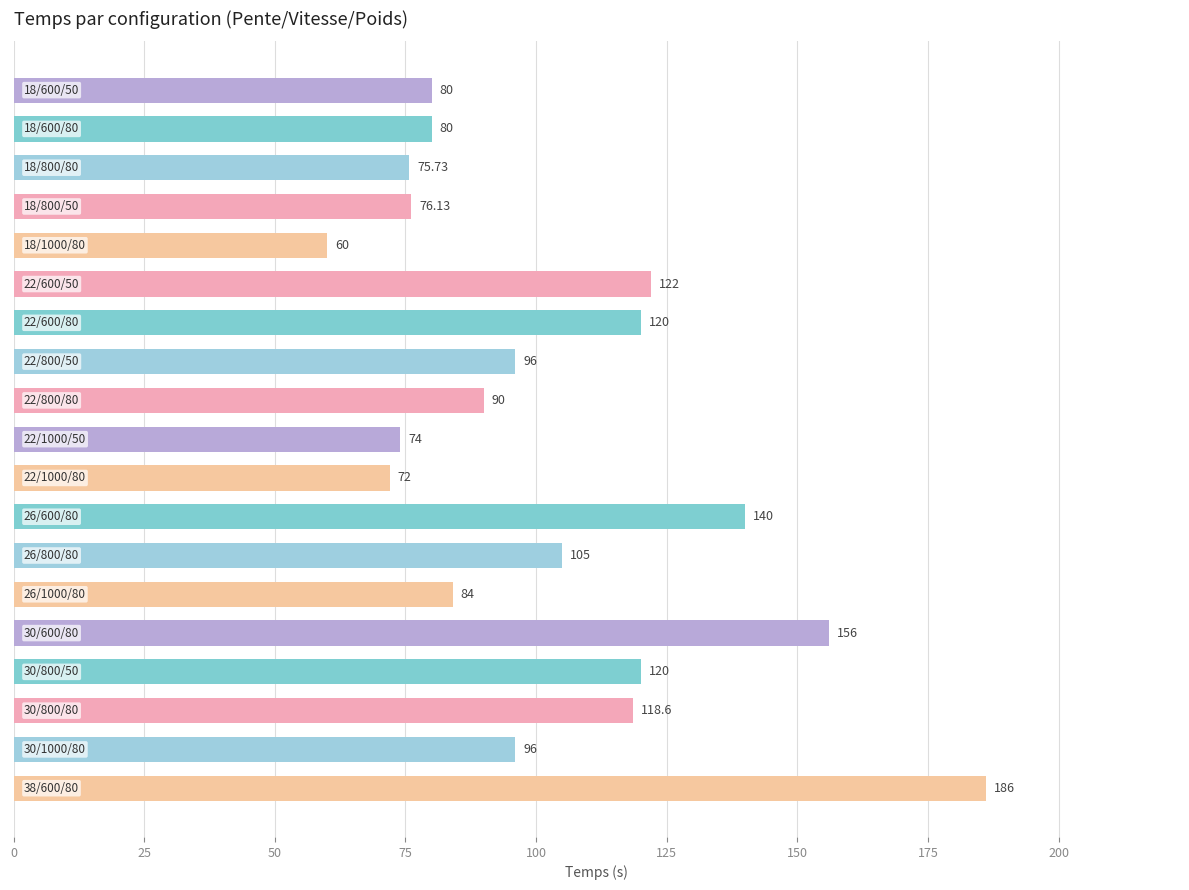

What is the difference between the maximum and minimum values?

126.0